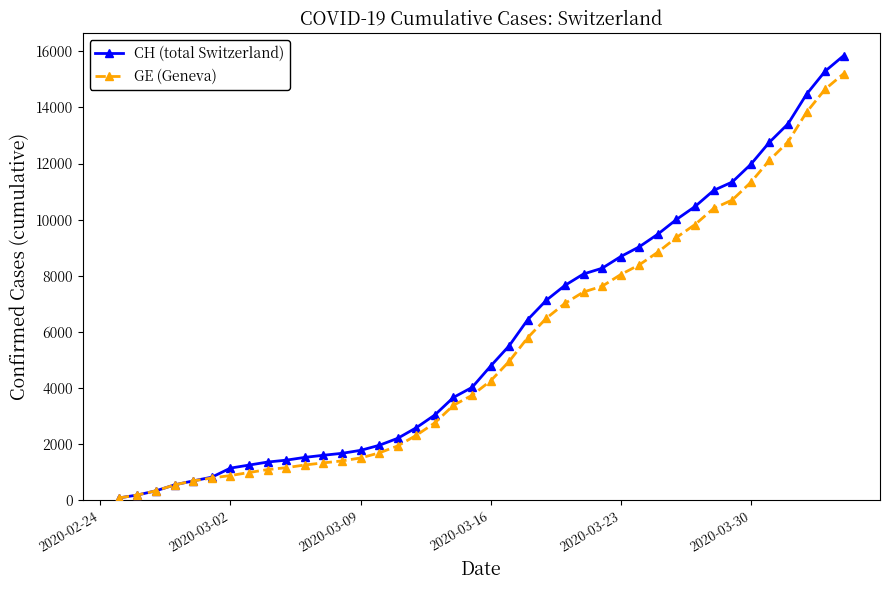

What are all the series names shown in the legend?

CH (total Switzerland), GE (Geneva)